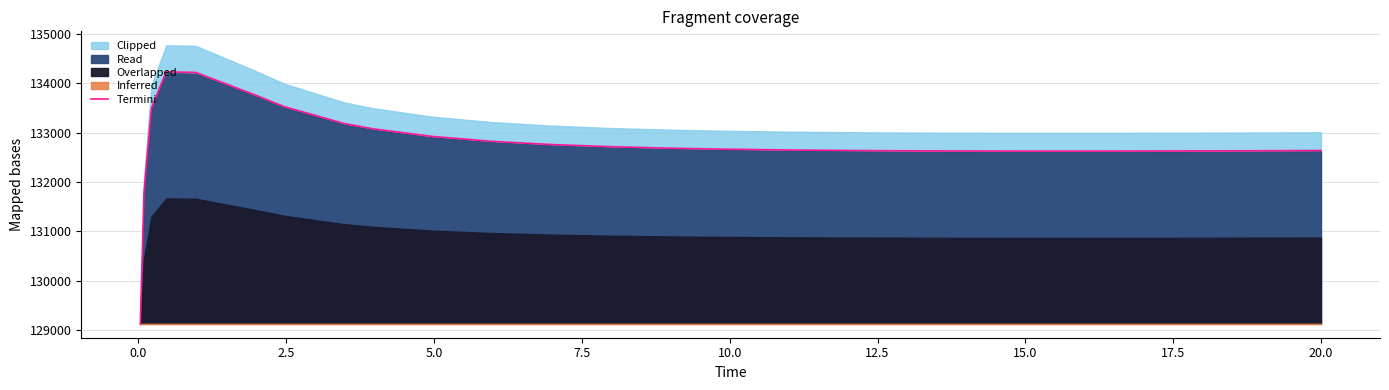

What is the highest value of the Termini series?

134233.8